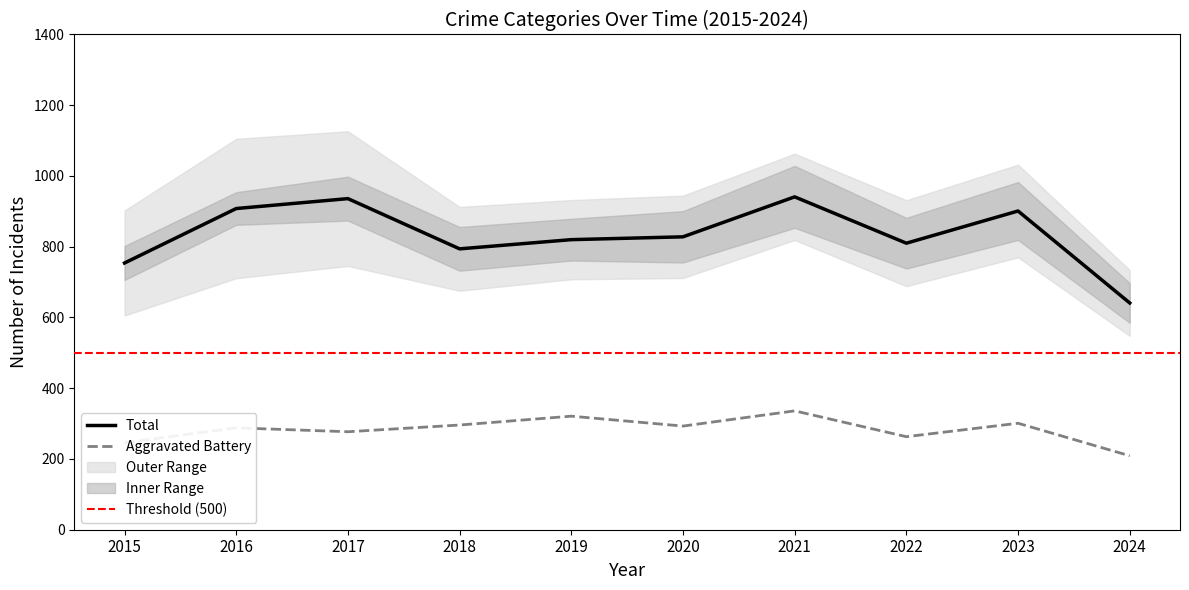

At which label does Total reach its minimum?

2024